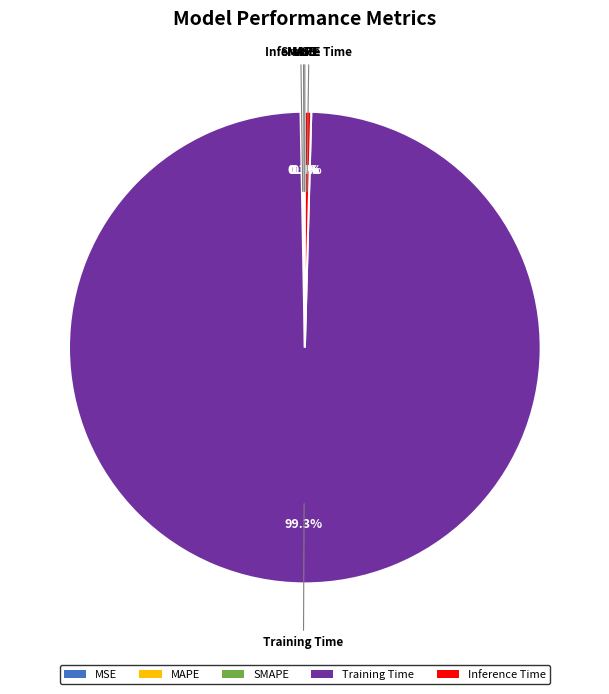

Does Training Time account for over 50% of the chart?

Yes